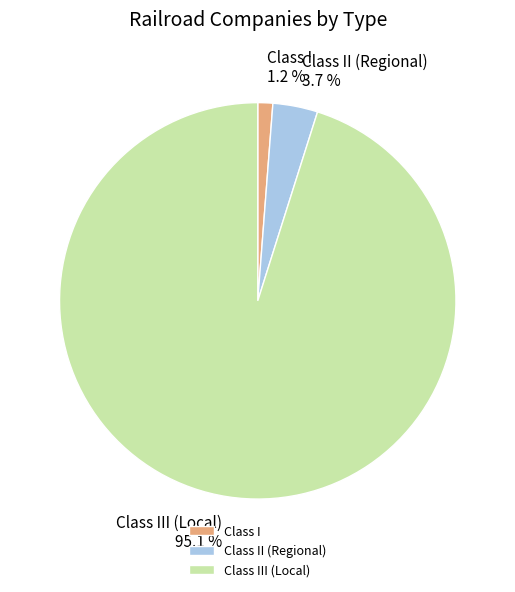

Which has a higher value, Class III (Local) or Class II (Regional)?

Class III (Local)